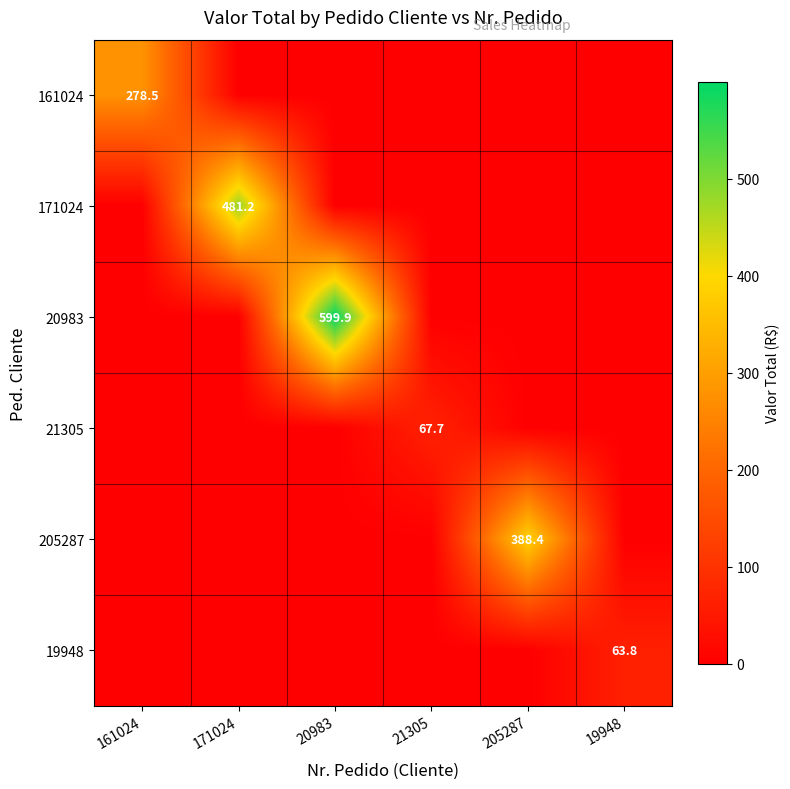

True or false: 205287 has a value of 514.5 at 205287.

False